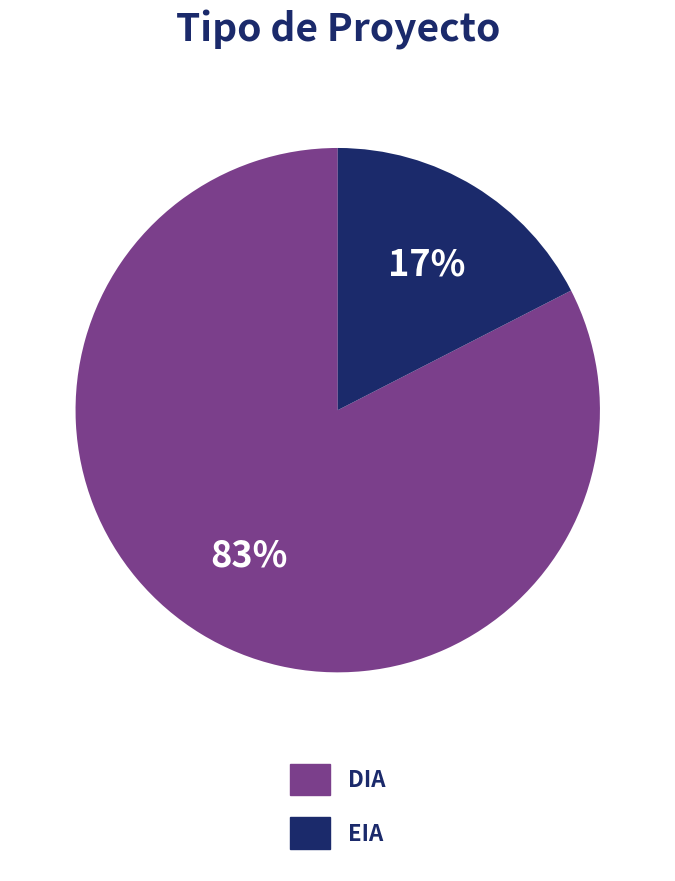

Rank the categories by value from highest to lowest.

DIA, EIA